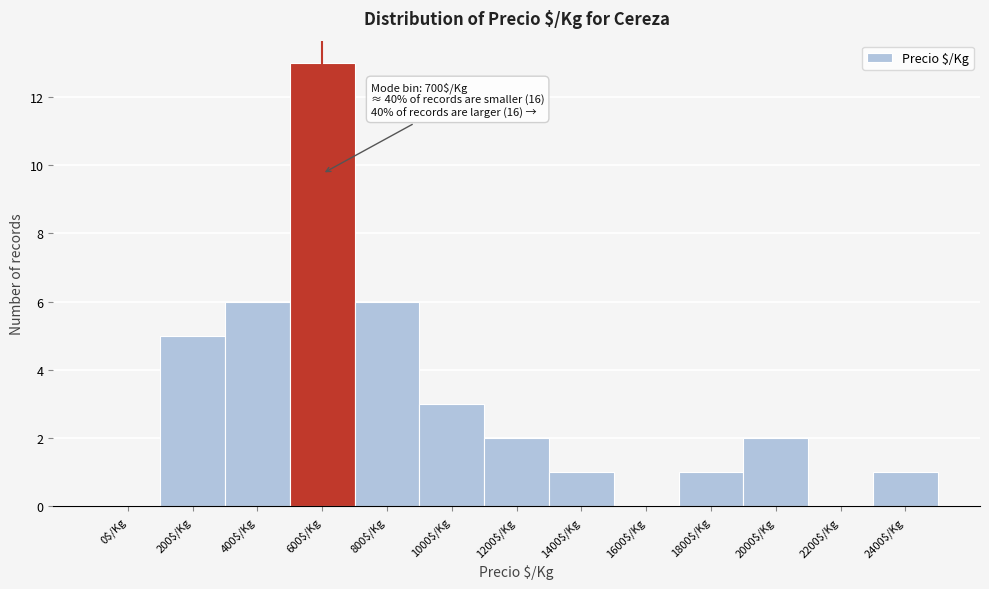

What is the sum of all values?

40